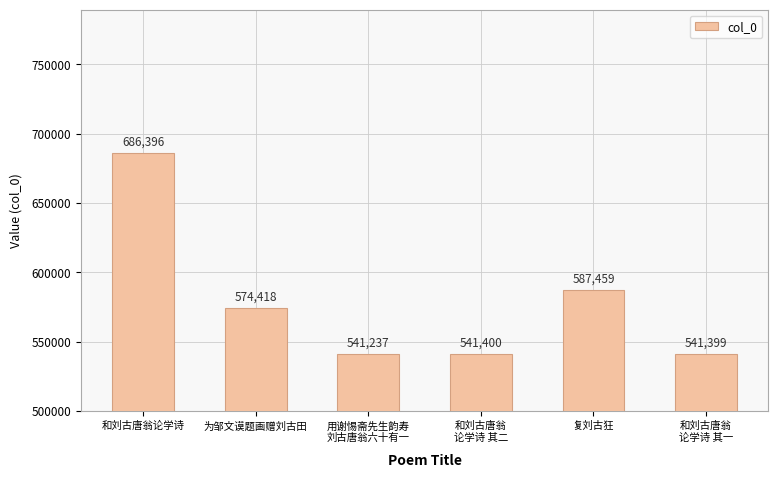

What is the value of the 3rd bar from the left?

541237